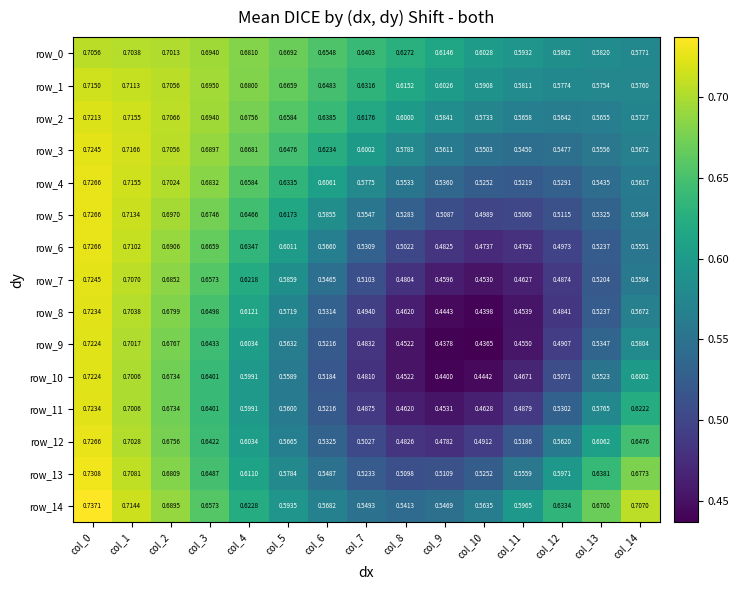

Is it true that row_13 equals 0.7 at col_2?

True